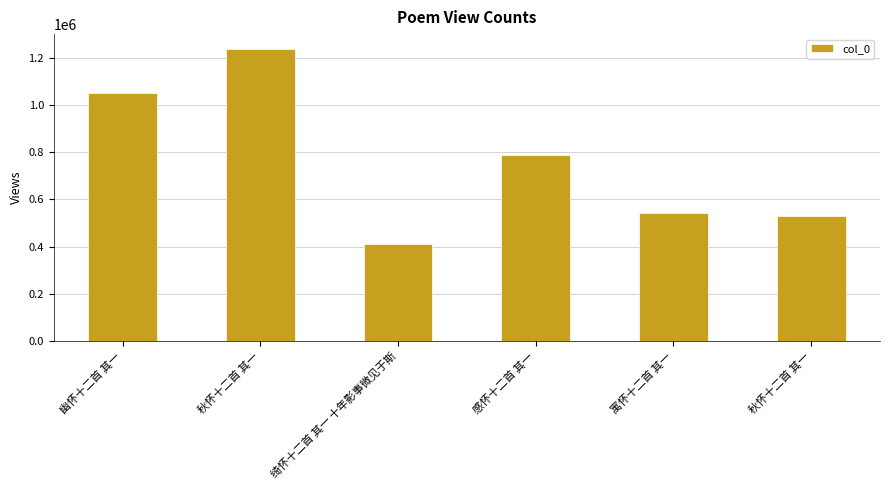

Which has a higher value, 秋怀十二首 其一 or 绮怀十二首 其一 十年影事微见于斯?

秋怀十二首 其一